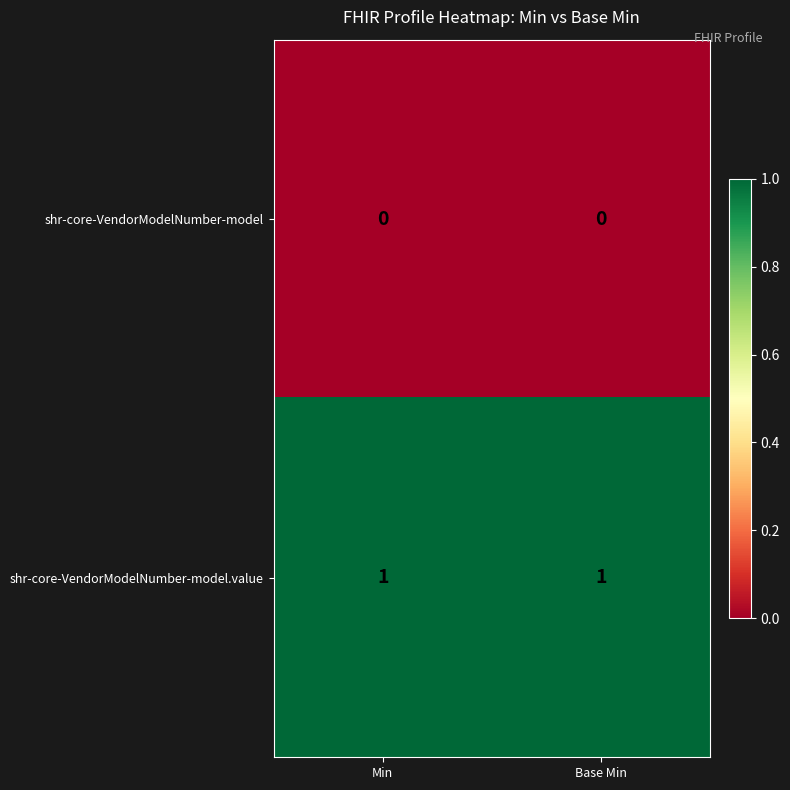

Which series has the largest total across all categories?

shr-core-VendorModelNumber-model.value